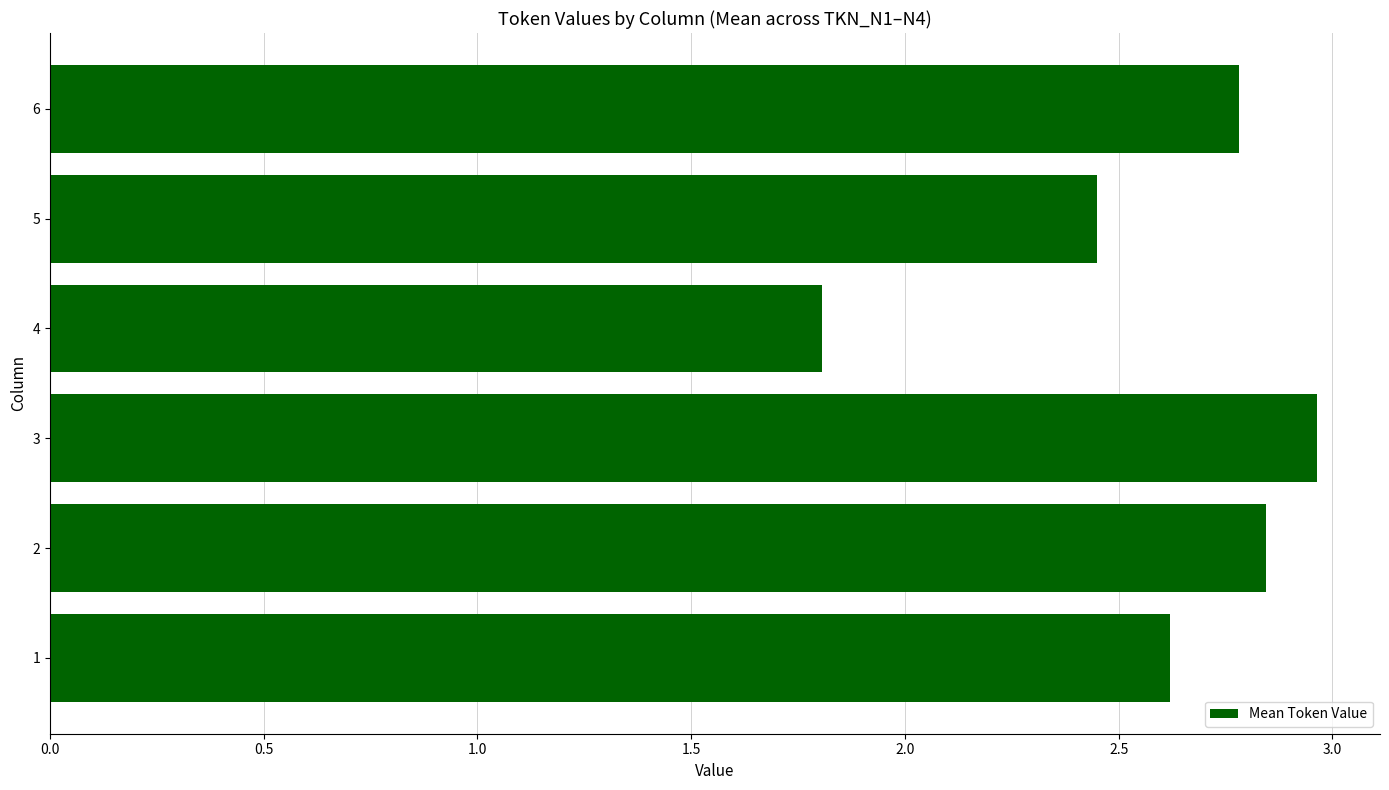

The value at 6 is 2.8. True or false?

True